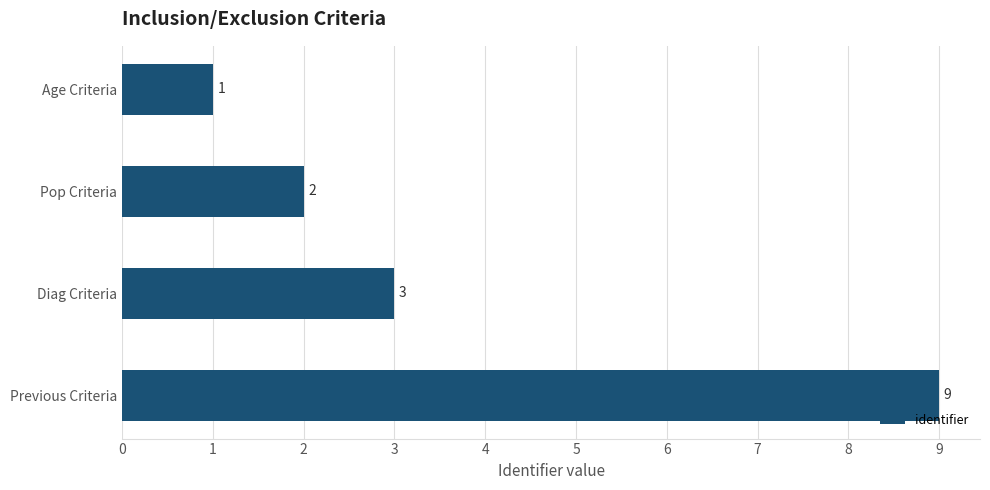

Does the chart contain stacked bars?

No